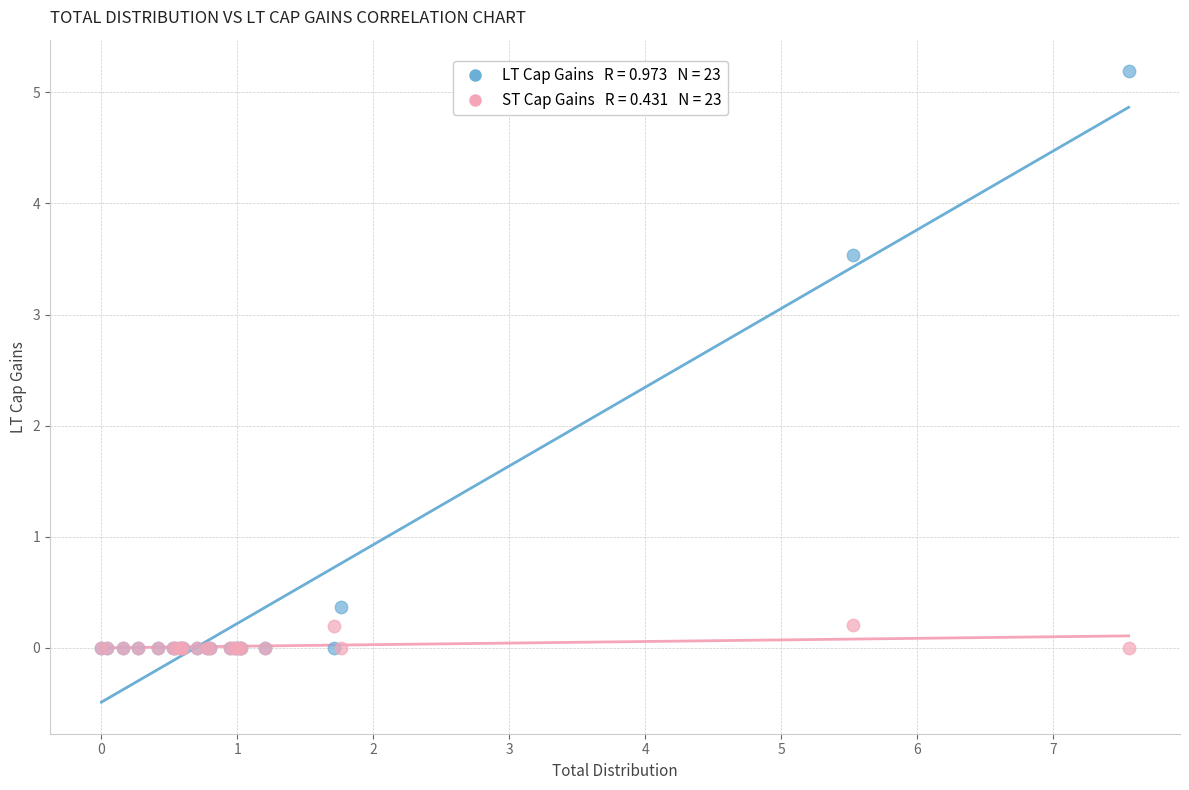

Across all series, what Y value is closest to 2?

3.5